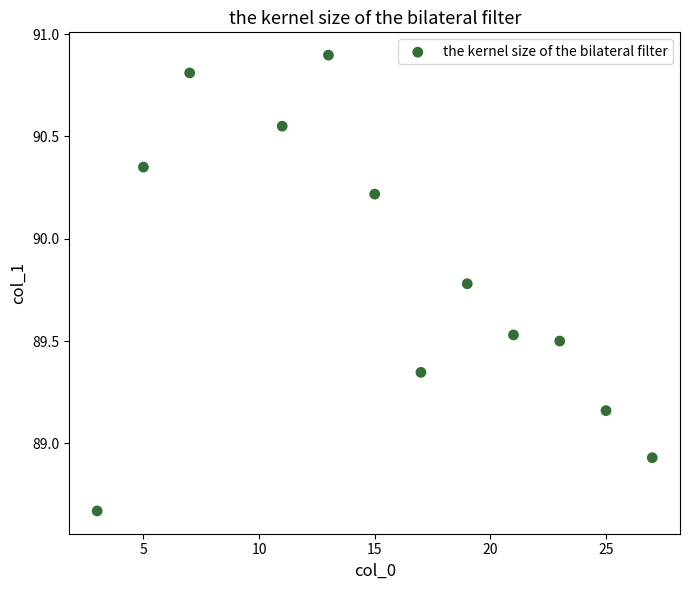

What is the range of X values (max minus min)?

24.0